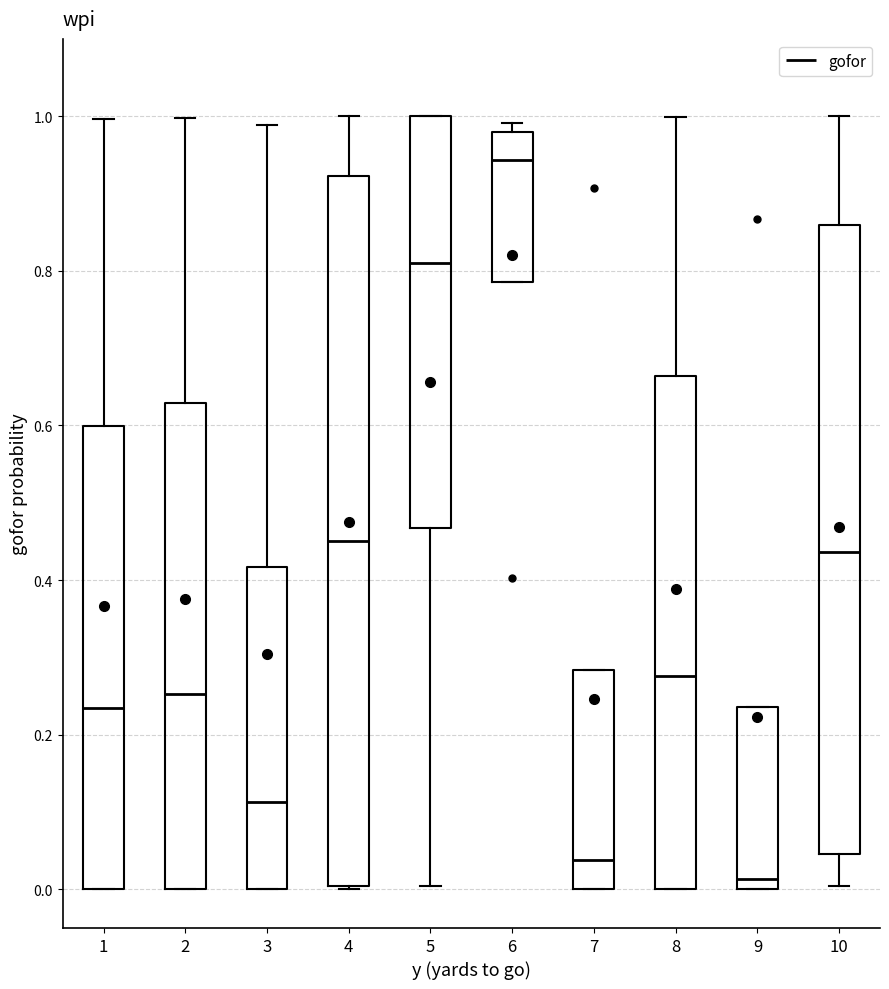

Reading left to right, transcribe this box plot: for each box, give where its median line is, the range the box spans, and where its two whiskers end, as read against the y-axis. The values are not printed on the chart, so give them approximately, as read against the axis.

1: median 0.24, box 0.00 to 0.60, whiskers 0.00 to 1.00
2: median 0.26, box 0.00 to 0.62, whiskers 0.00 to 1.00
3: median 0.12, box 0.00 to 0.42, whiskers 0.00 to 0.98
4: median 0.46, box 0.00 to 0.92, whiskers 0.00 to 1.00
5: median 0.82, box 0.46 to 1.00, whiskers 0.00 to 1.00
6: median 0.94, box 0.78 to 0.98, whiskers 0.78 to 1.00
7: median 0.04, box 0.00 to 0.28, whiskers 0.00 to 0.28
8: median 0.28, box 0.00 to 0.66, whiskers 0.00 to 1.00
9: median 0.02, box 0.00 to 0.24, whiskers 0.00 to 0.24
10: median 0.44, box 0.04 to 0.86, whiskers 0.00 to 1.00